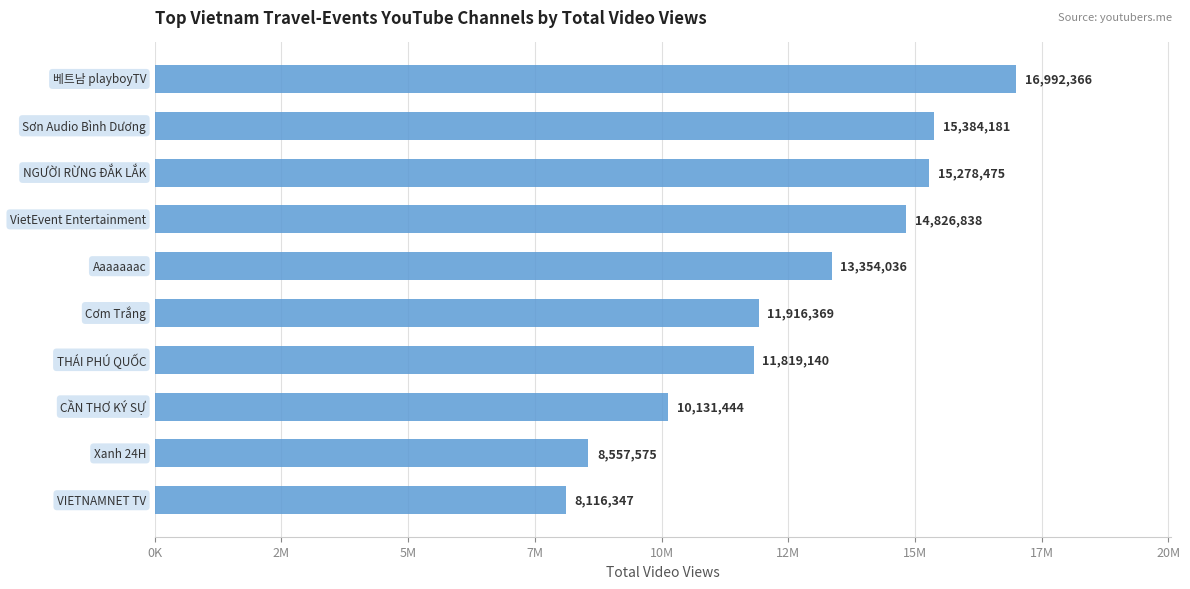

How many values exceed 13354036?

4